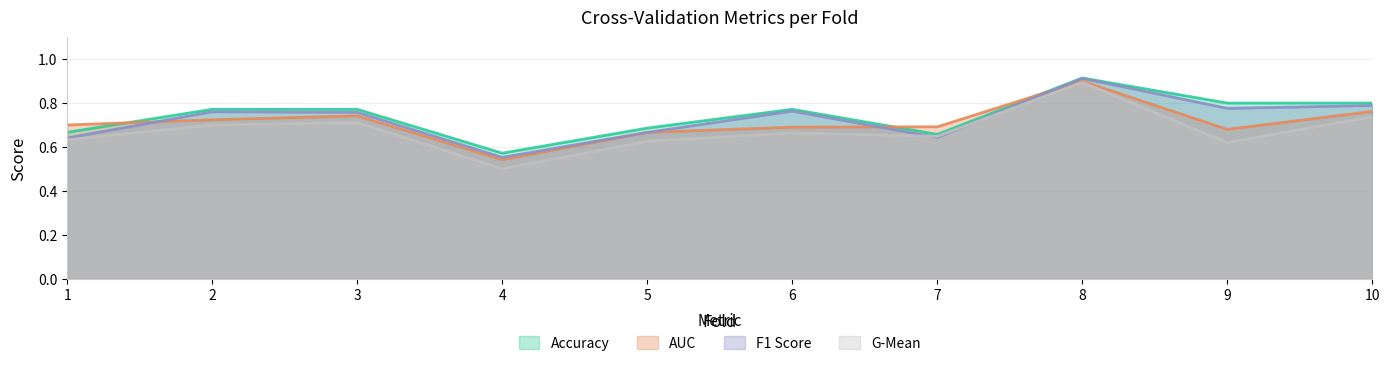

At which category does auc reach its first local valley?

4